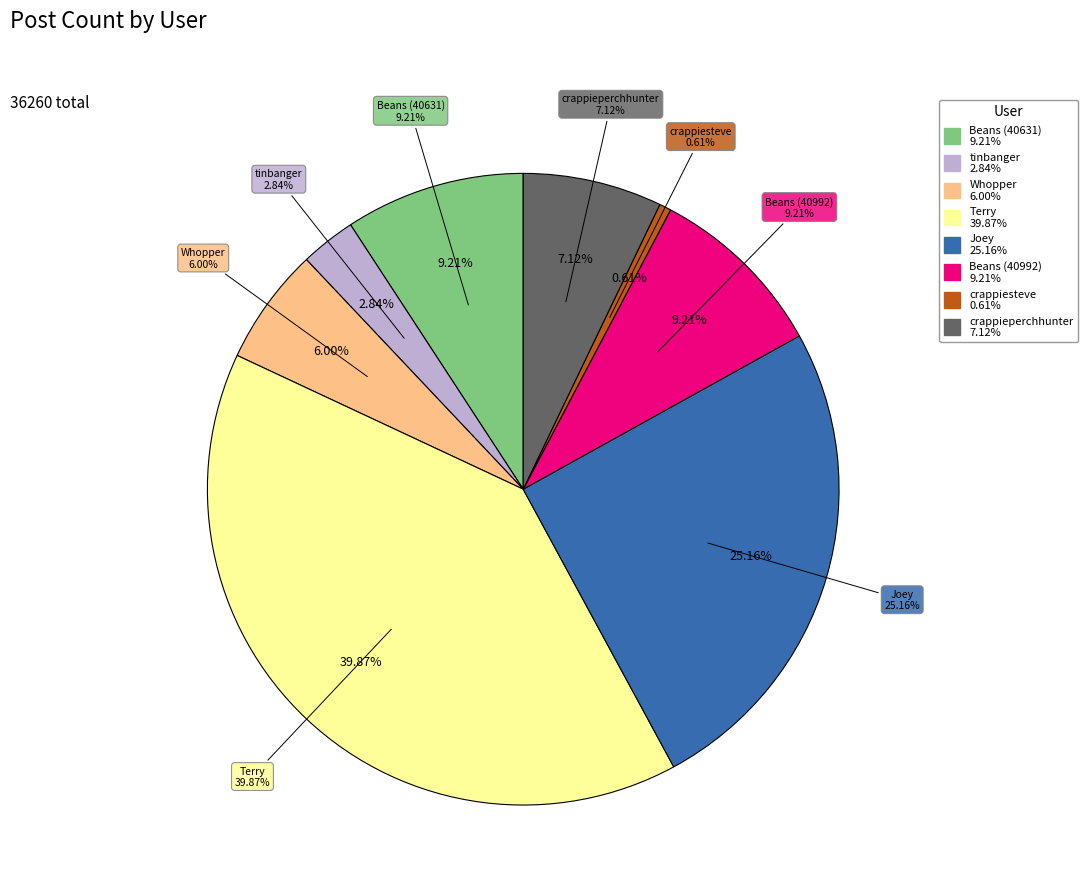

Is it true that crappieperchhunter is 19% of the pie?

False